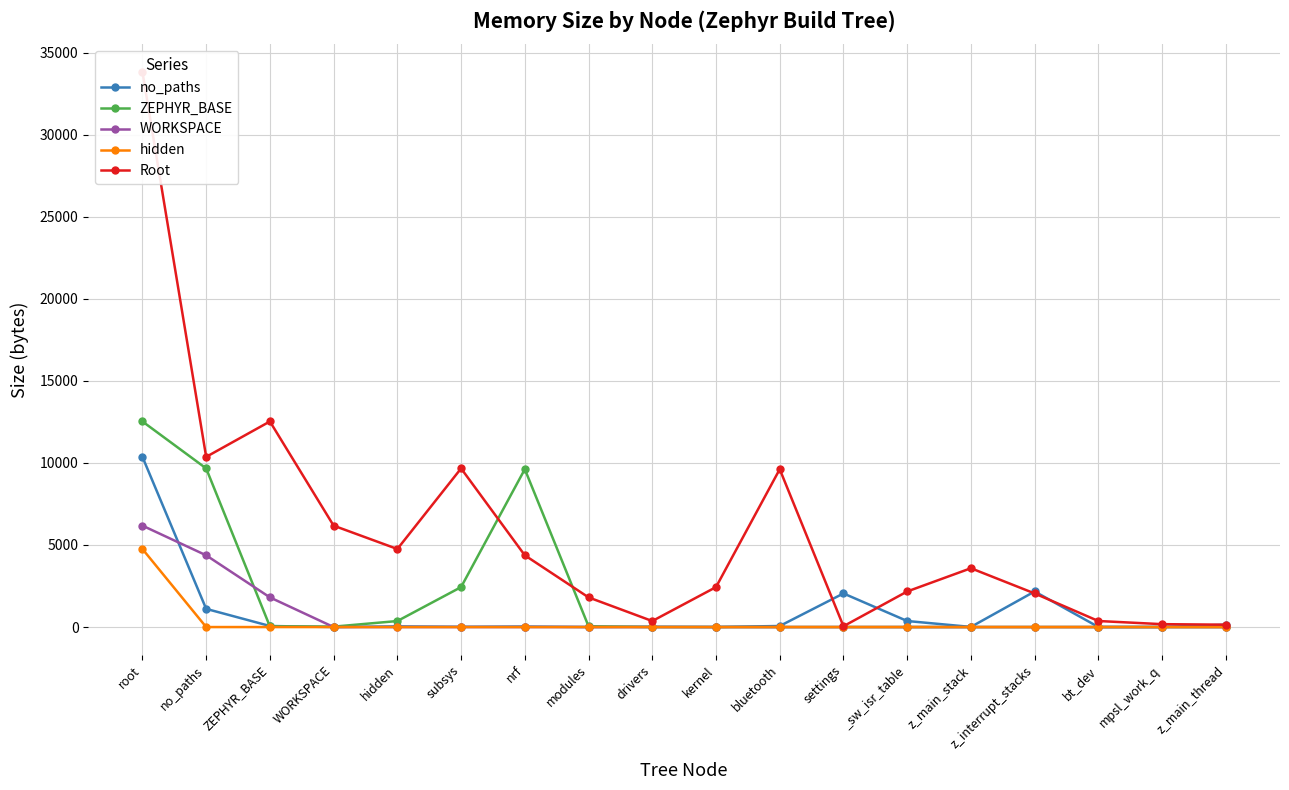

What is the label of the 12th point from the right?

nrf